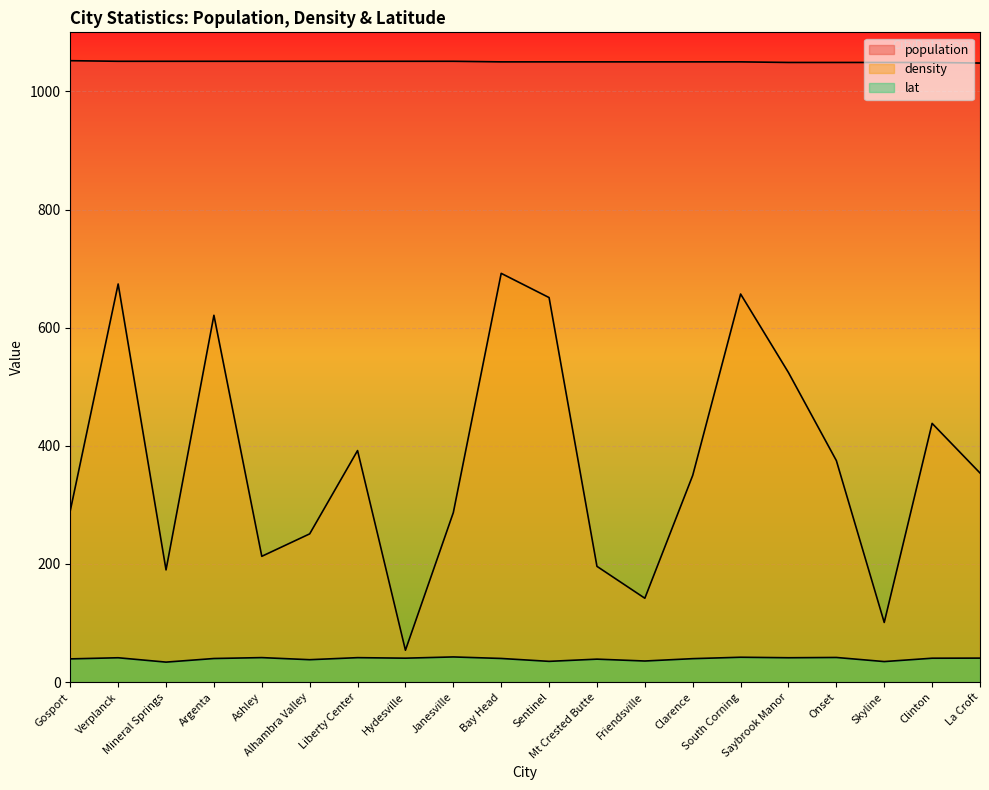

The value of density at Hydesville is 73.0. True or false?

False